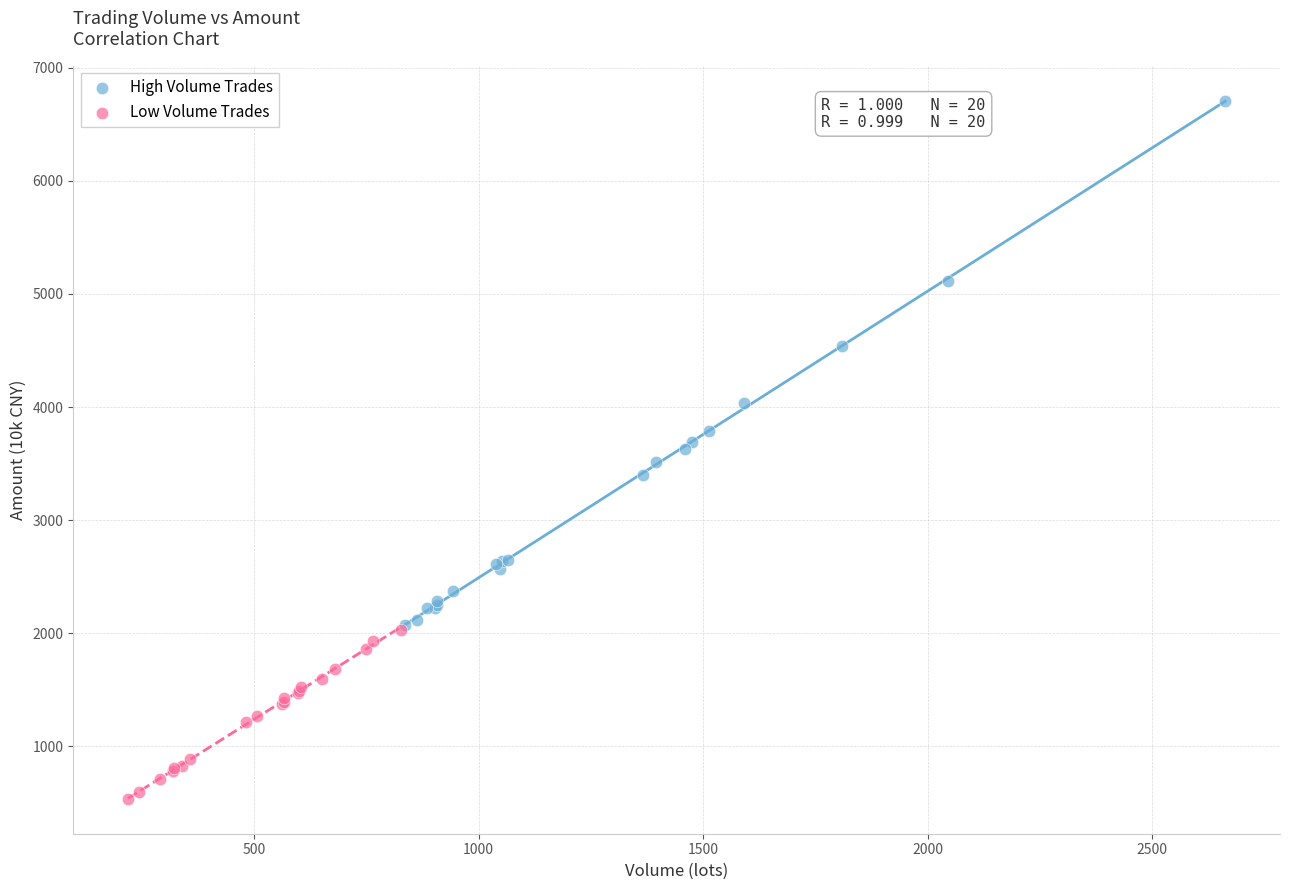

Which series has the widest spread of Y values?

High Volume Trades